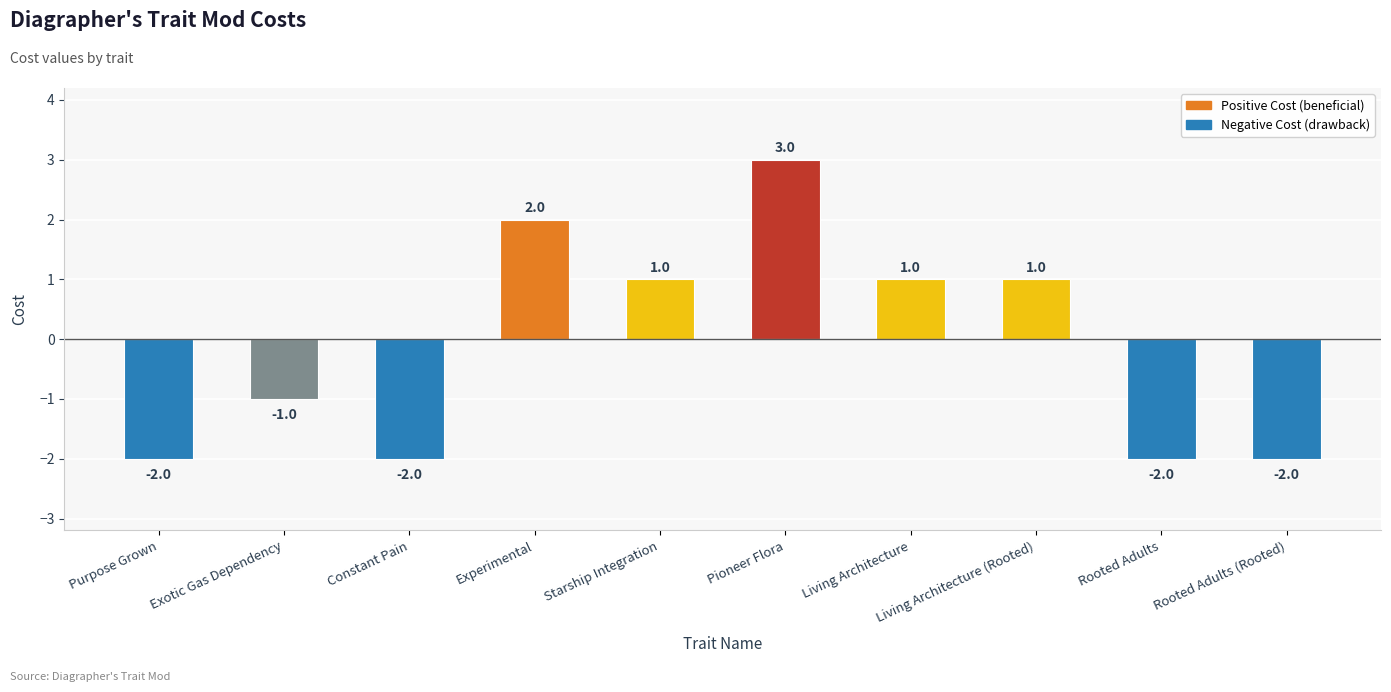

Count the number of categories in the chart.

10